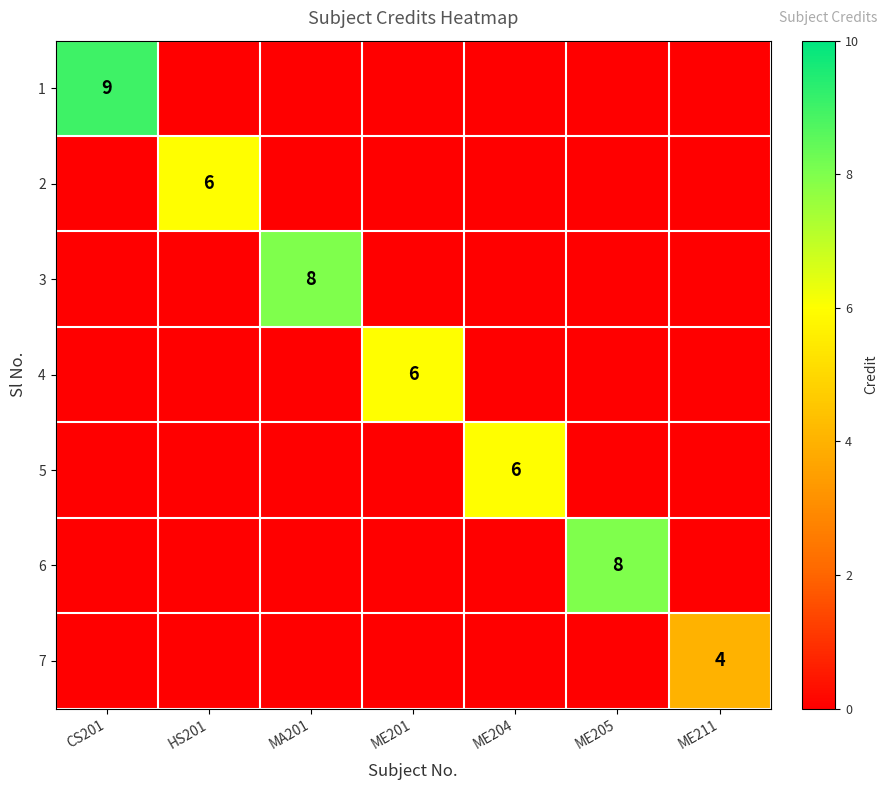

The value of 5 at ME204 is 10. True or false?

False